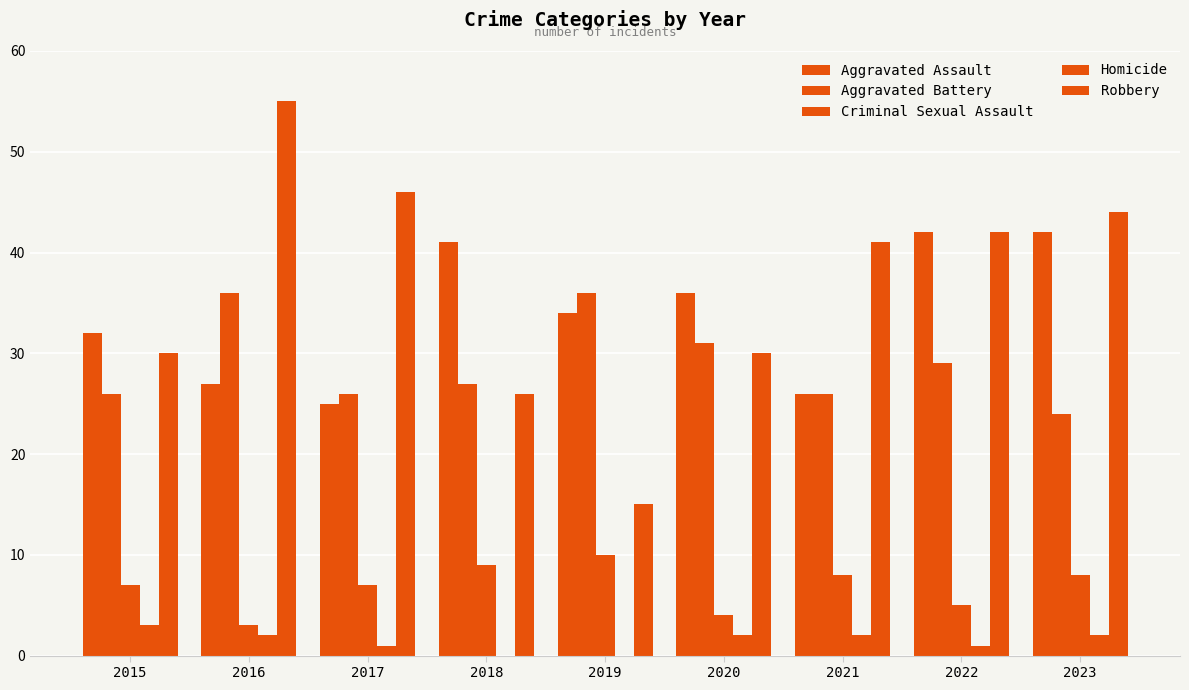

Are the bars horizontal?

No